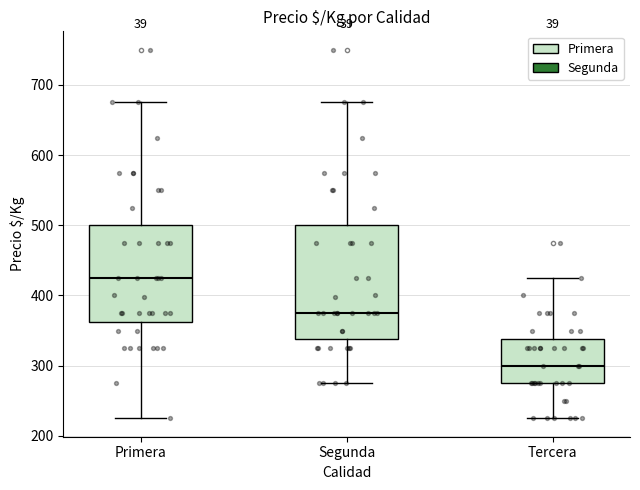

Where does the lower whisker of the box for Segunda end on the y-axis? The values are not printed on the chart, so give them approximately, as read against the axis.

280